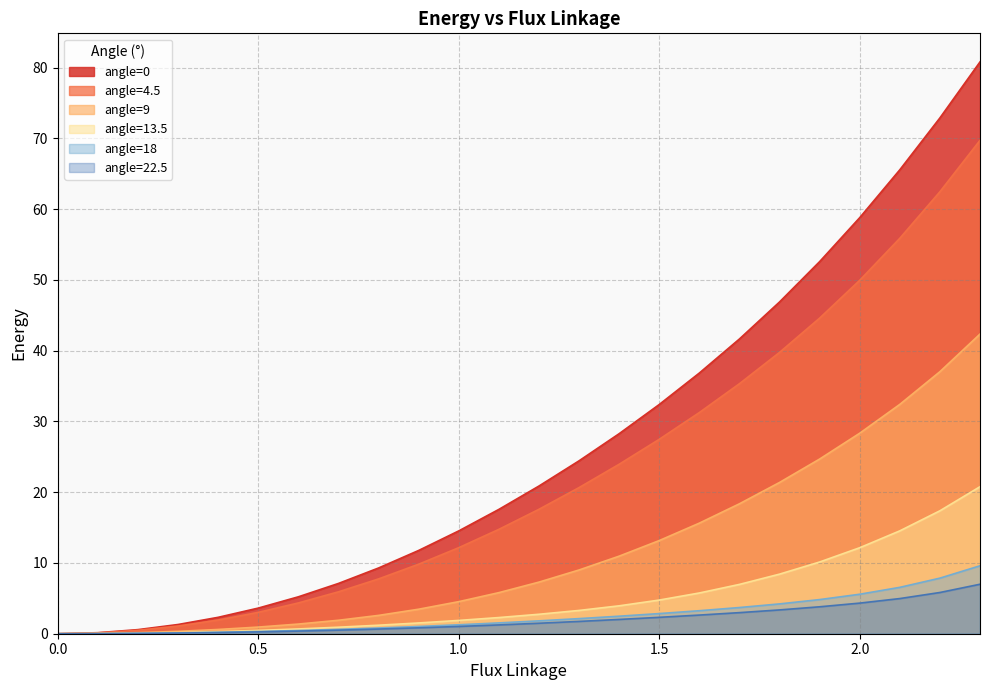

True or false: angle=22.5 and angle=4.5 intersect in this chart.

False